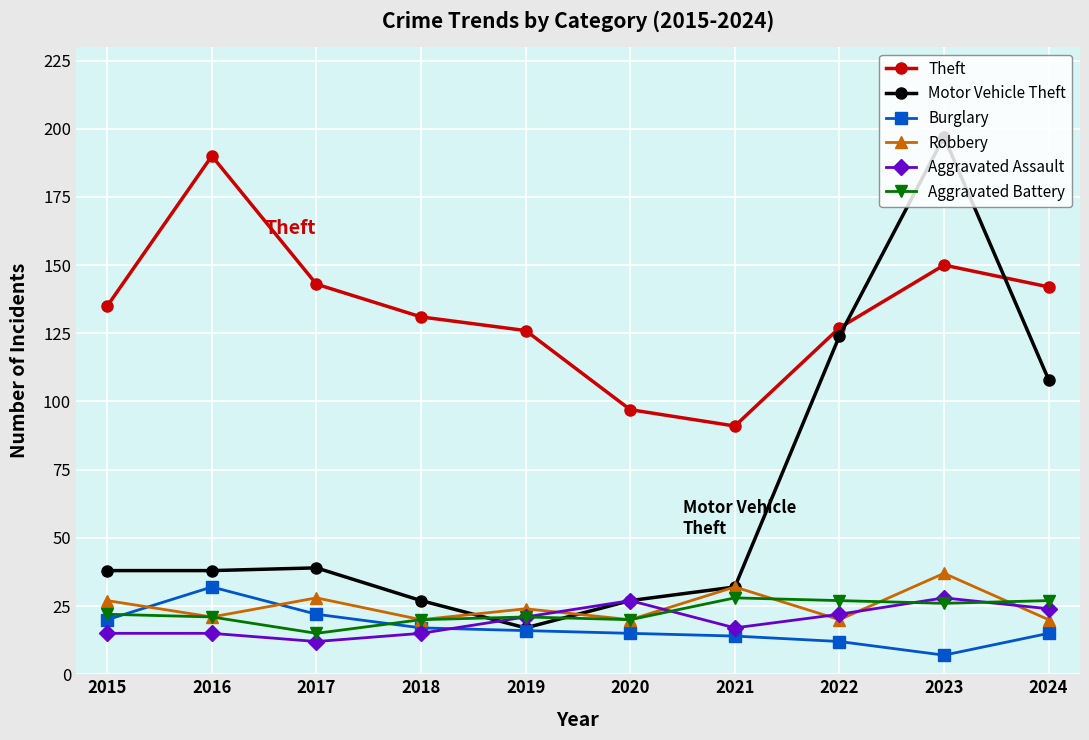

Which series has the largest total across all categories?

Theft